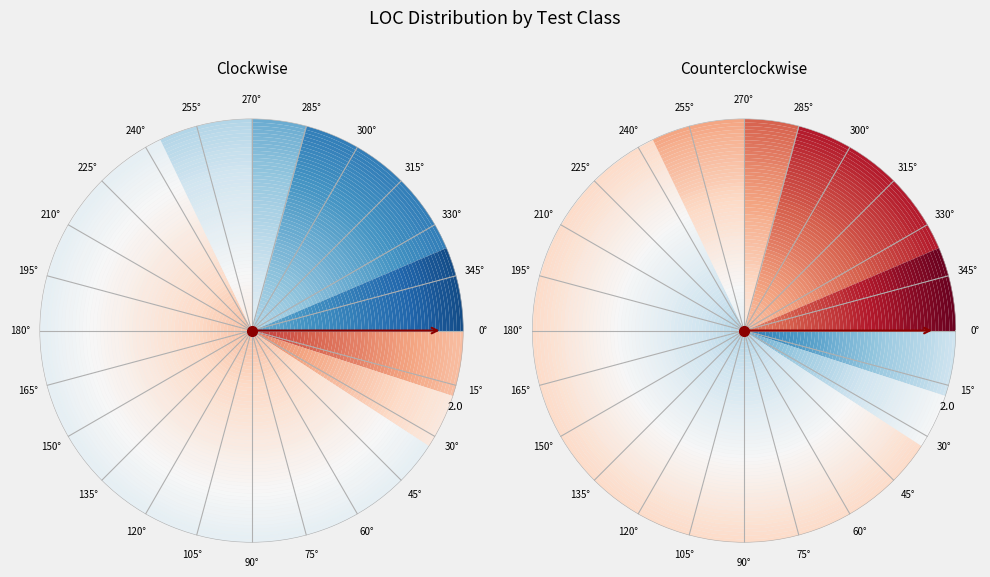

To the nearest percent, what is the difference between the largest and smallest slice percentages?

55%